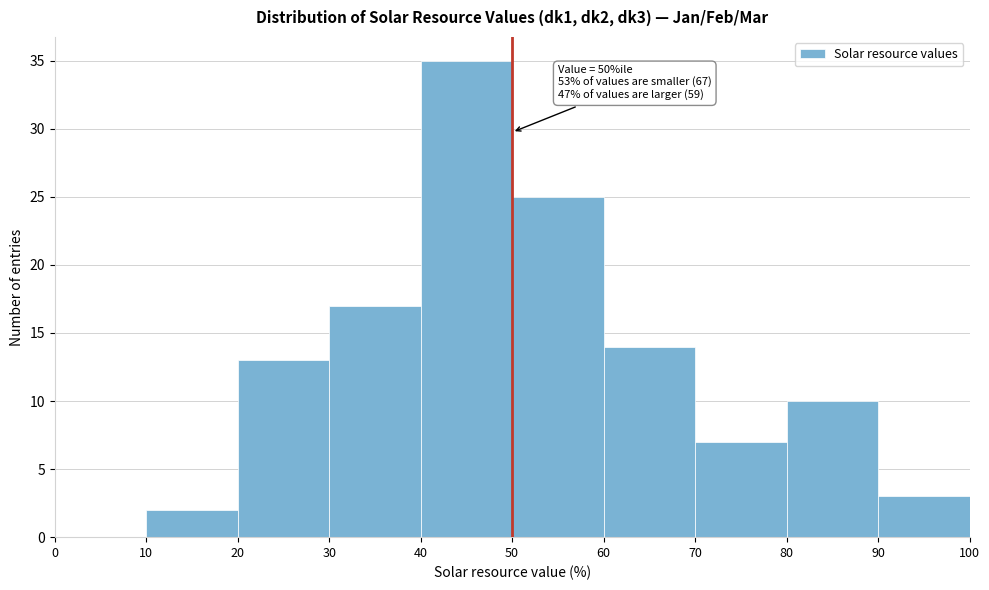

Over which range of the x-axis is the bar tallest?

40 to 50